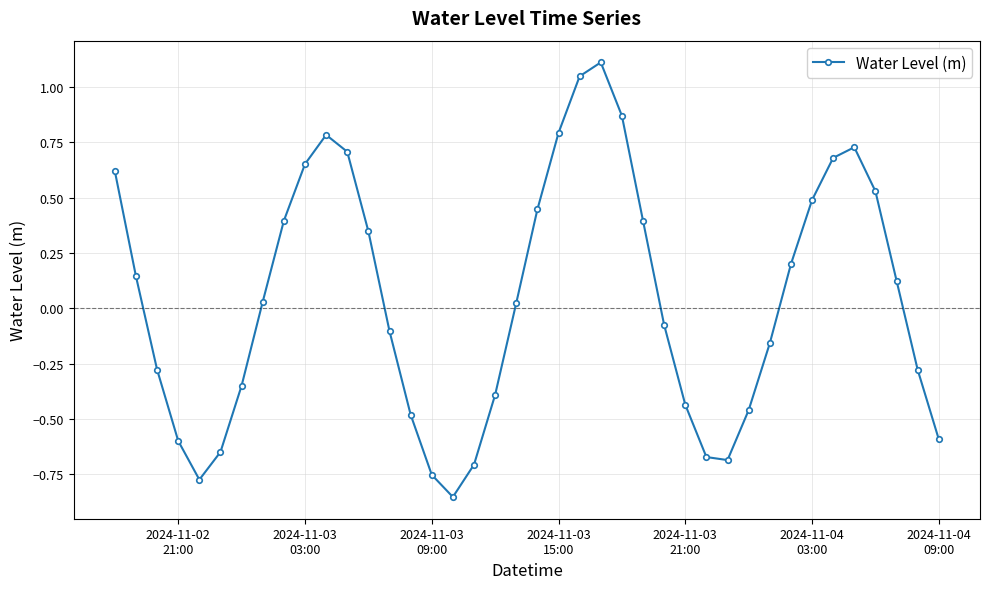

What is the greatest value displayed?

1.1